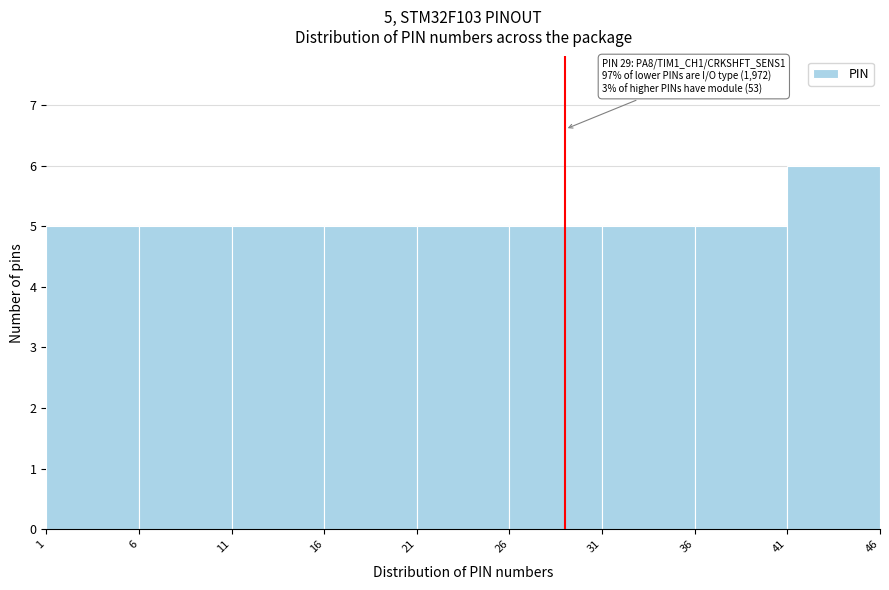

Over which range of the x-axis is the bar tallest?

41 to 46